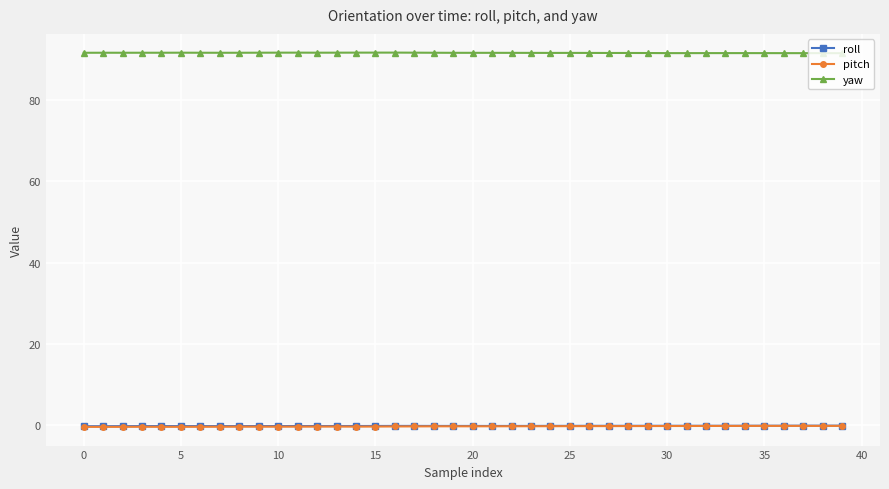

What are all the series names shown in the legend?

roll, pitch, yaw